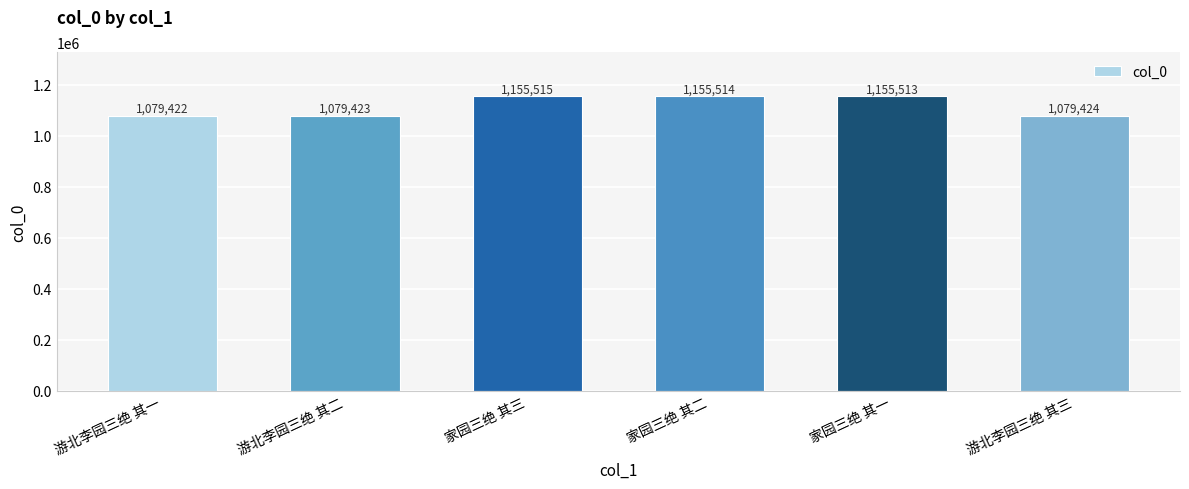

At which category does the chart reach its minimum across all series?

游北李园三绝 其一